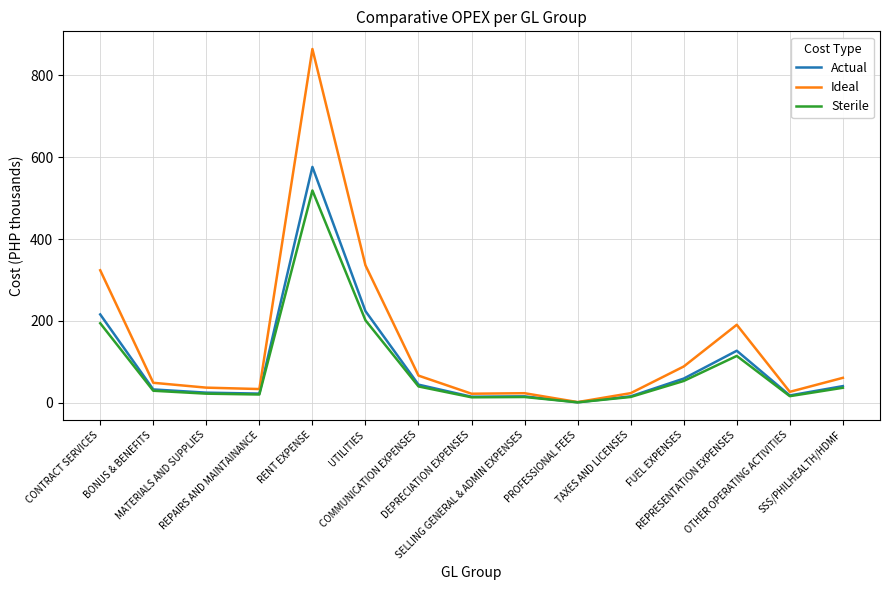

What is the difference between the highest and lowest values at UTILITIES?

134.4